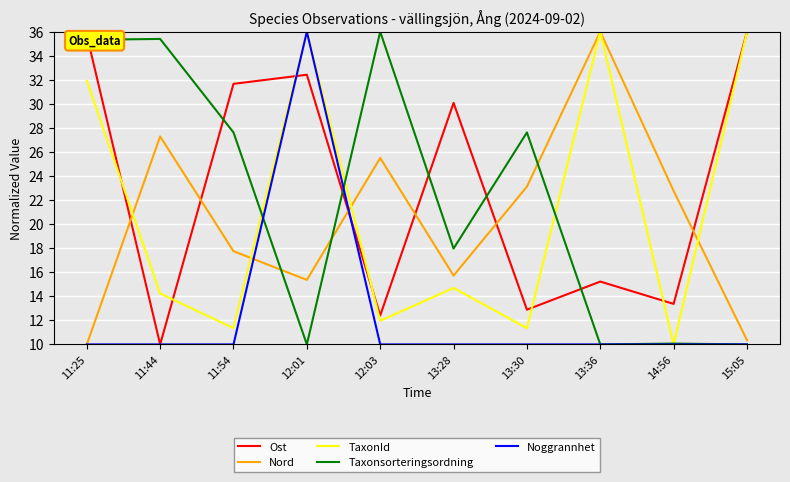

What is the minimum value for Ost?

10.0